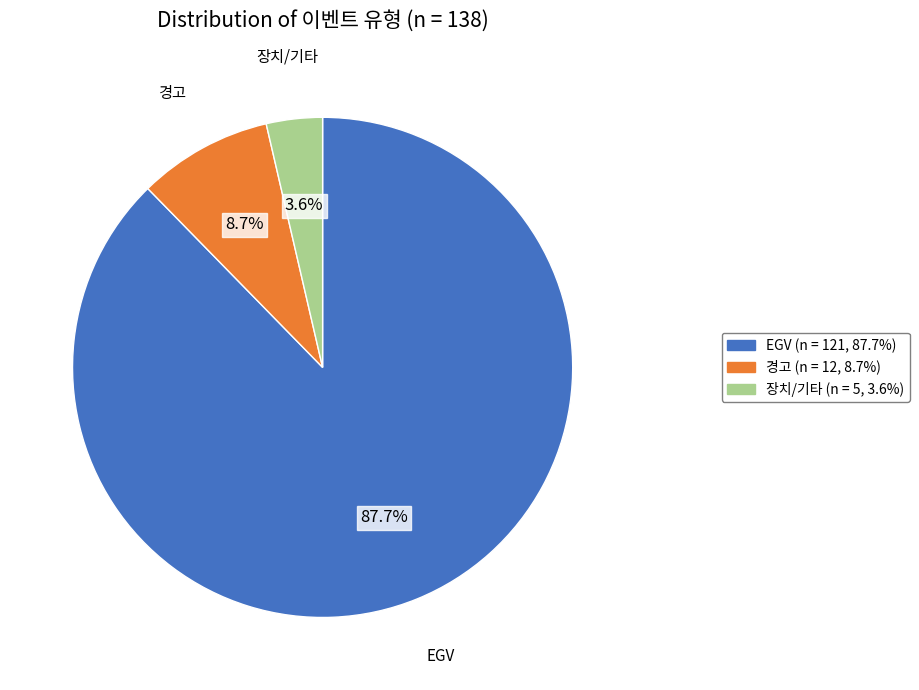

Is there any slice that represents more than half of the pie?

Yes